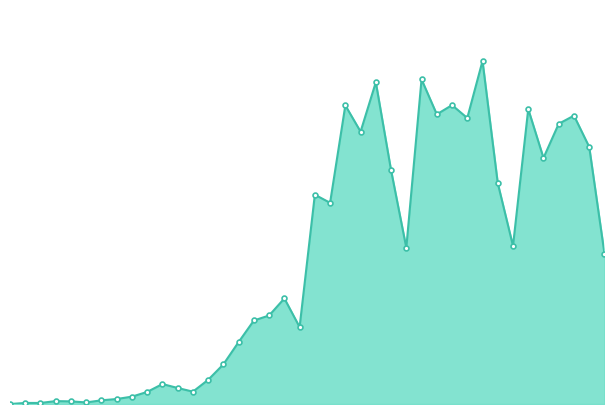

Is this an area chart (filled region under the line)?

Yes